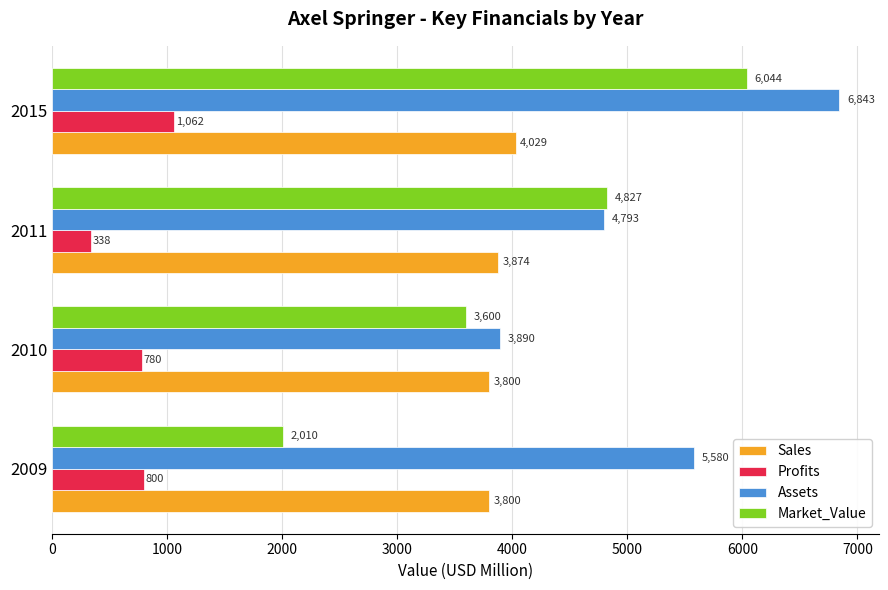

How many categories are shown in the chart?

4